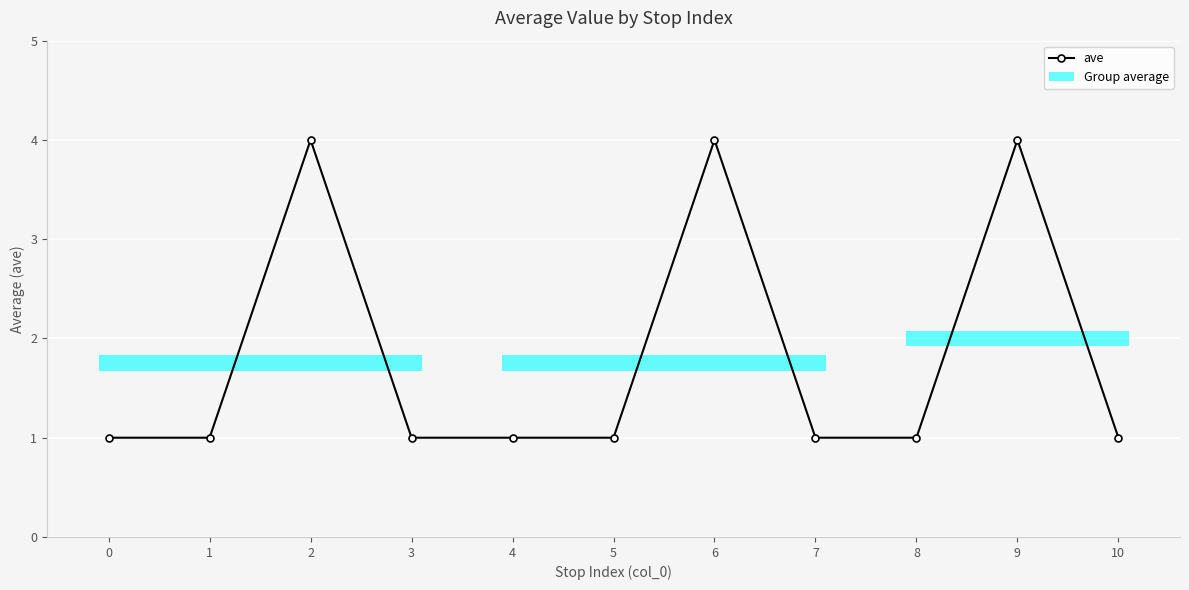

List the labels in order of value, largest first.

2, 6, 9, 0, 1, 3, 4, 5, 7, 8, 10